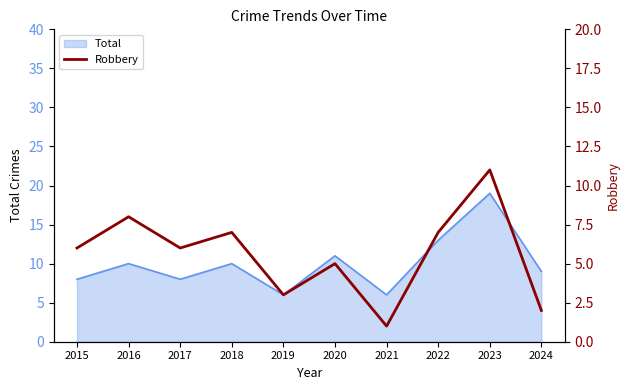

How many lines are shown in the chart?

1